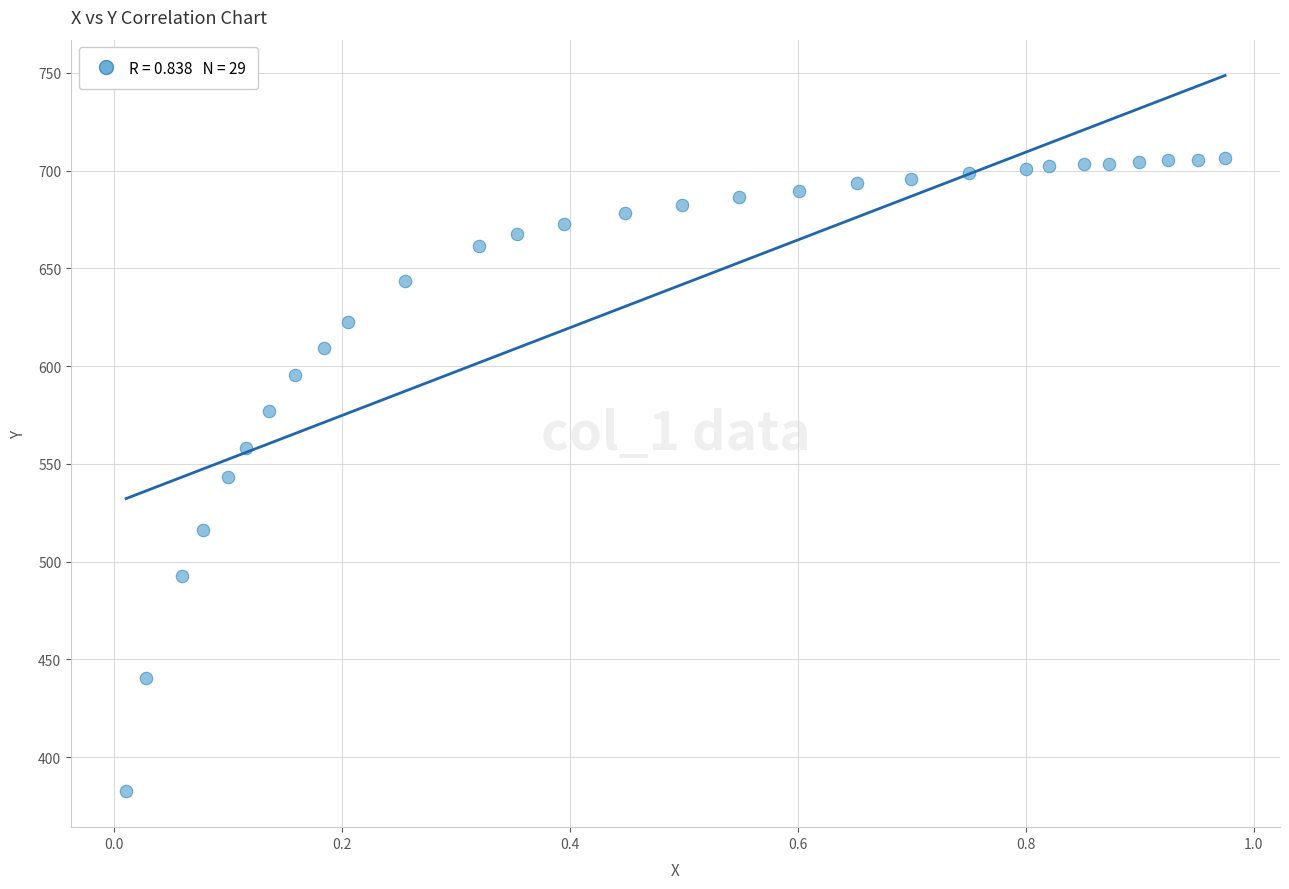

What is the range of X values (max minus min)?

1.0